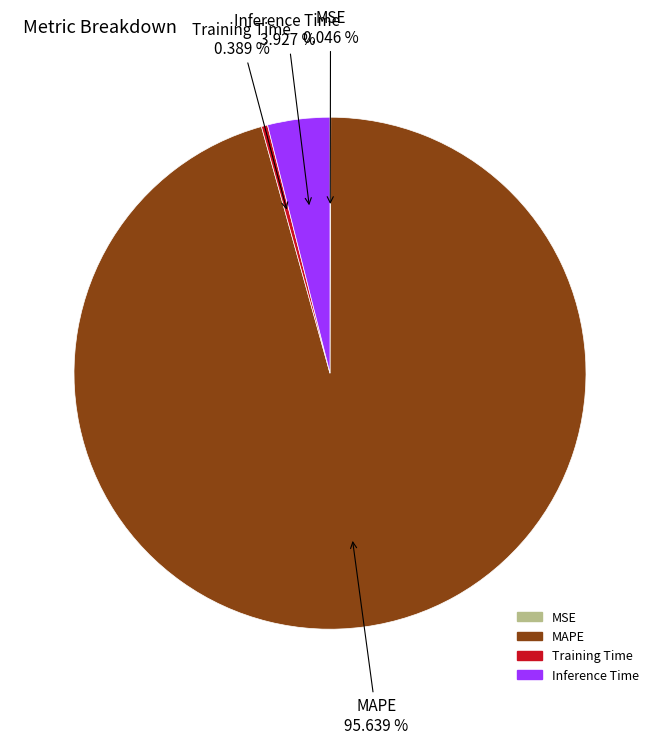

Does any single category account for the majority?

Yes